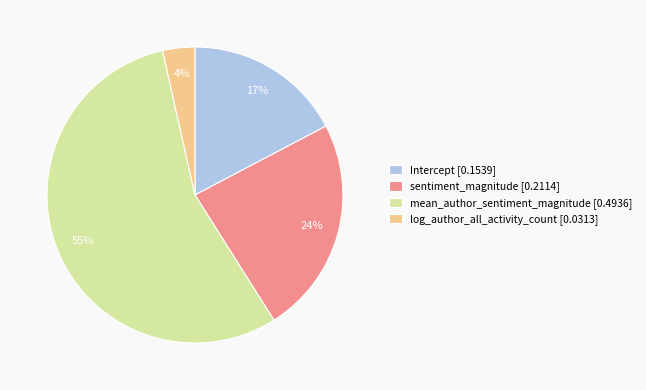

True or false: mean_author_sentiment_magnitude accounts for 55% of the total.

True